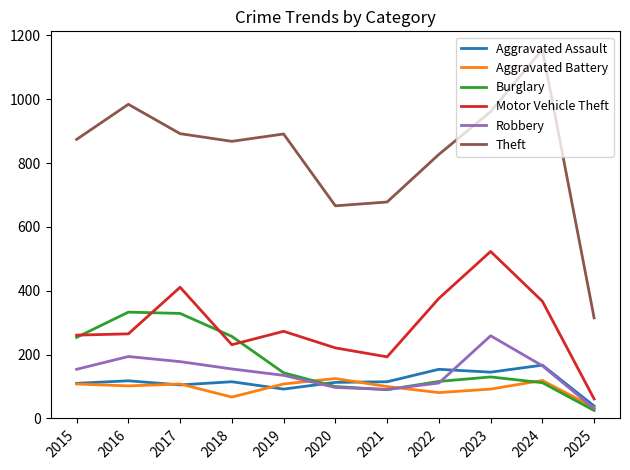

Which series has the largest total across all categories?

Theft